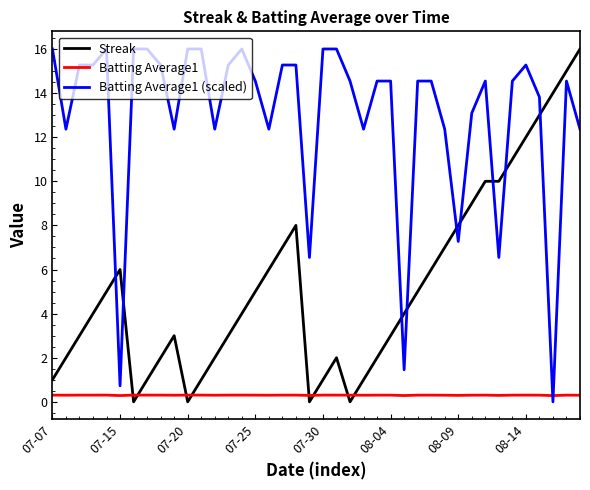

Which series has the largest total across all categories?

Batting Average1 (scaled)